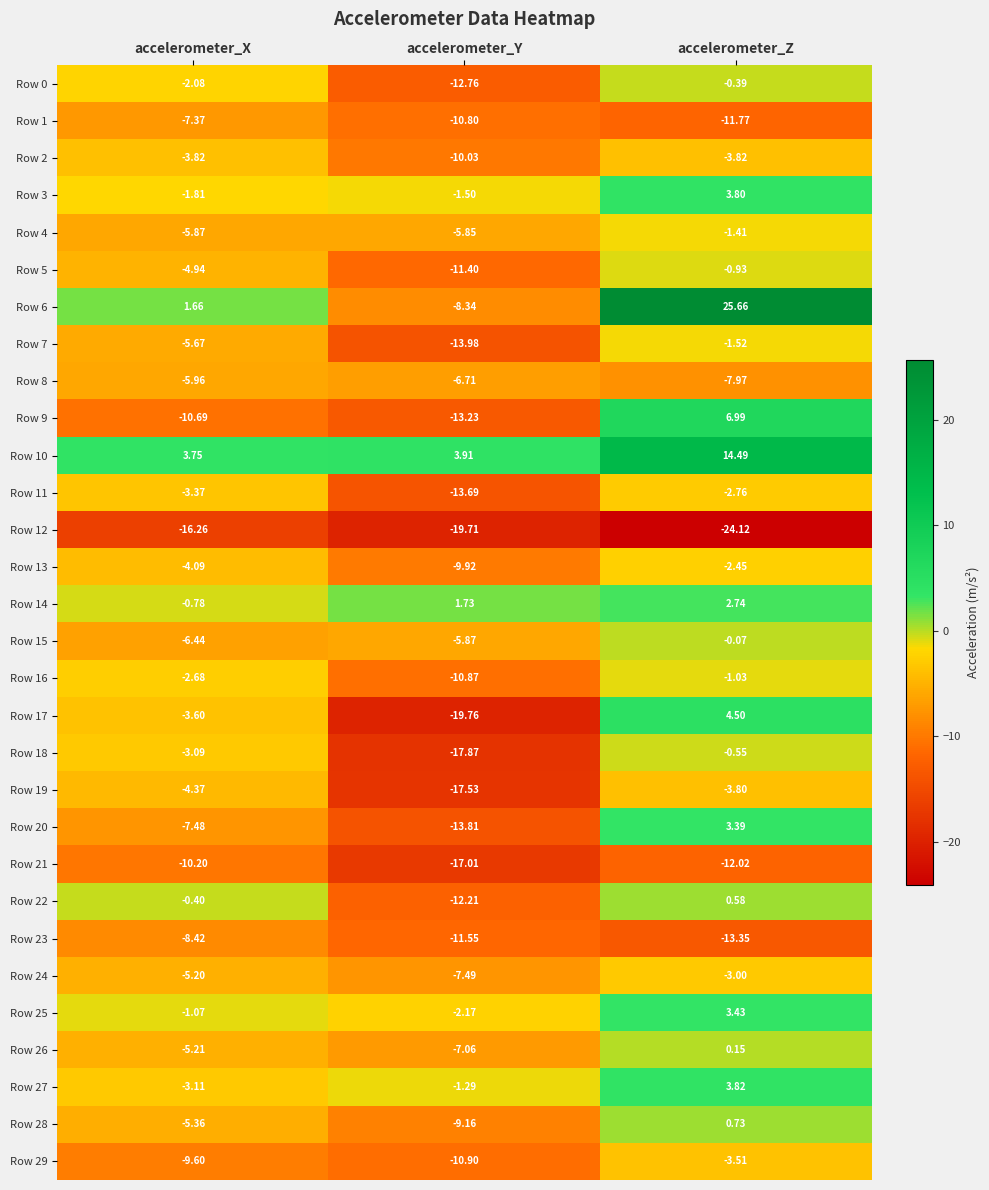

At which label does Row 3 first exceed -1?

accelerometer_Z